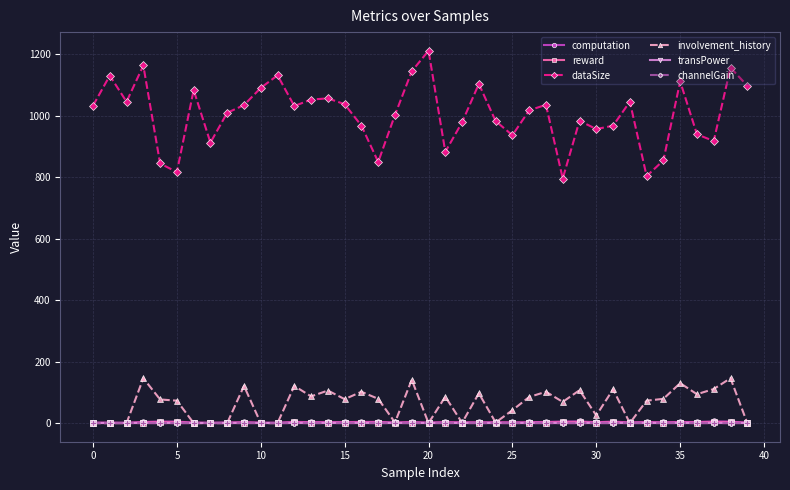

True or false: involvement_history and dataSize intersect in this chart.

False